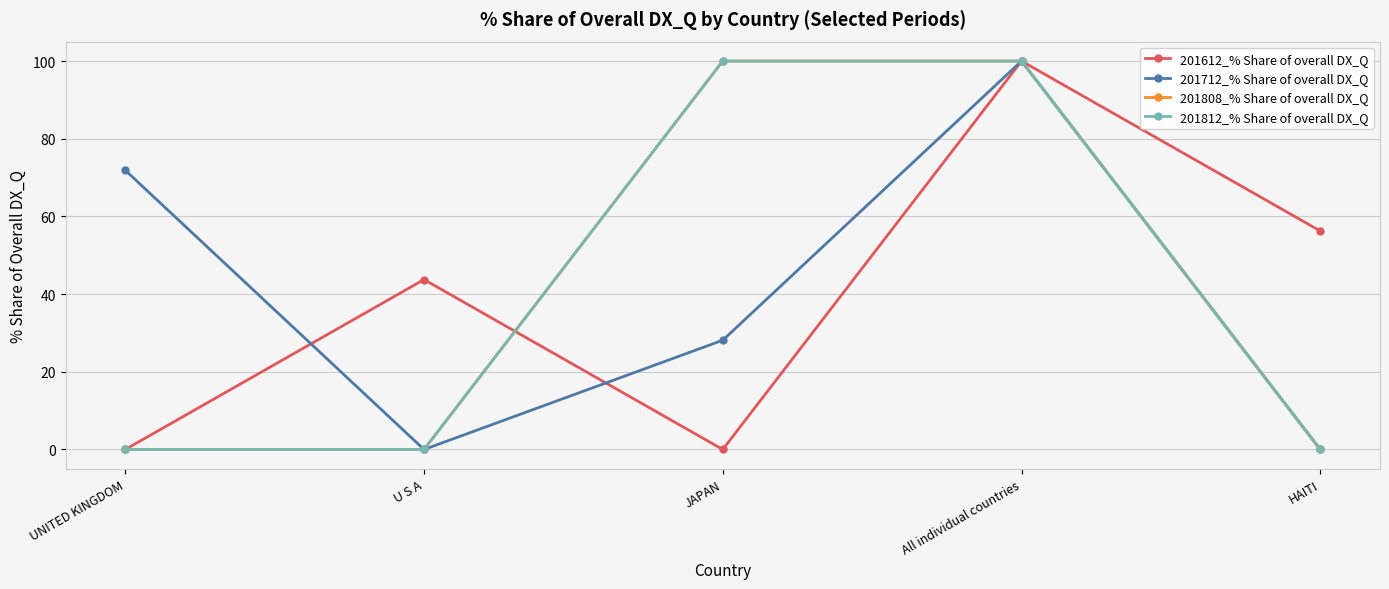

What is the difference between the maximum and minimum values in the 201712_% Share of overall DX_Q series?

100.0